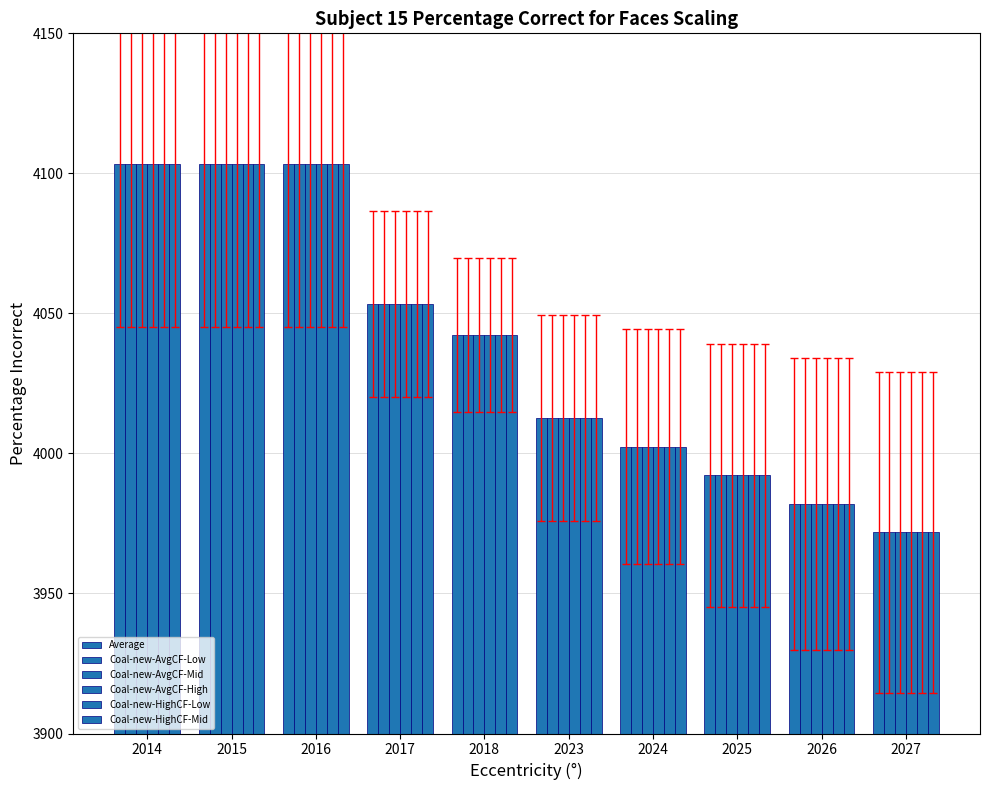

Reading right to left, list all the values displayed in this chart.

Average: 2027=3971.8	2026=3982.0	2025=3992.2	2024=4002.4	2023=4012.6	2018=4042.1	2017=4053.4	2016=4103.3	2015=4103.3	2014=4103.3
Coal-new-AvgCF-Low: 2027=3971.8	2026=3982.0	2025=3992.2	2024=4002.4	2023=4012.6	2018=4042.1	2017=4053.4	2016=4103.3	2015=4103.3	2014=4103.3
Coal-new-AvgCF-Mid: 2027=3971.8	2026=3982.0	2025=3992.2	2024=4002.4	2023=4012.6	2018=4042.1	2017=4053.4	2016=4103.3	2015=4103.3	2014=4103.3
Coal-new-AvgCF-High: 2027=3971.8	2026=3982.0	2025=3992.2	2024=4002.4	2023=4012.6	2018=4042.1	2017=4053.4	2016=4103.3	2015=4103.3	2014=4103.3
Coal-new-HighCF-Low: 2027=3971.8	2026=3982.0	2025=3992.2	2024=4002.4	2023=4012.6	2018=4042.1	2017=4053.4	2016=4103.3	2015=4103.3	2014=4103.3
Coal-new-HighCF-Mid: 2027=3971.8	2026=3982.0	2025=3992.2	2024=4002.4	2023=4012.6	2018=4042.1	2017=4053.4	2016=4103.3	2015=4103.3	2014=4103.3